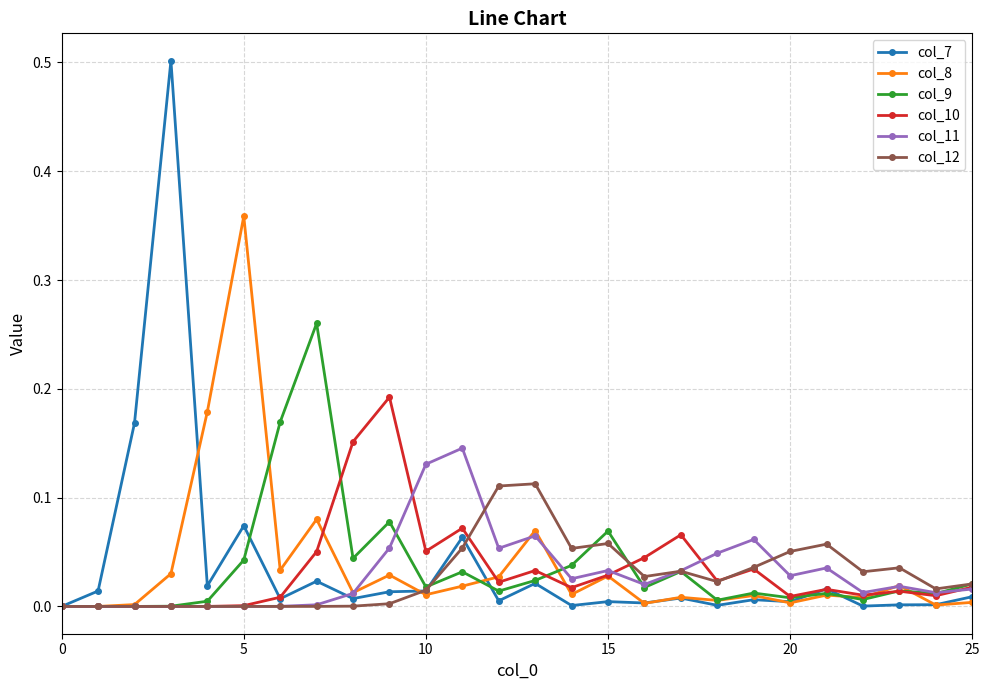

Which series has the largest range (max minus min)?

col_7